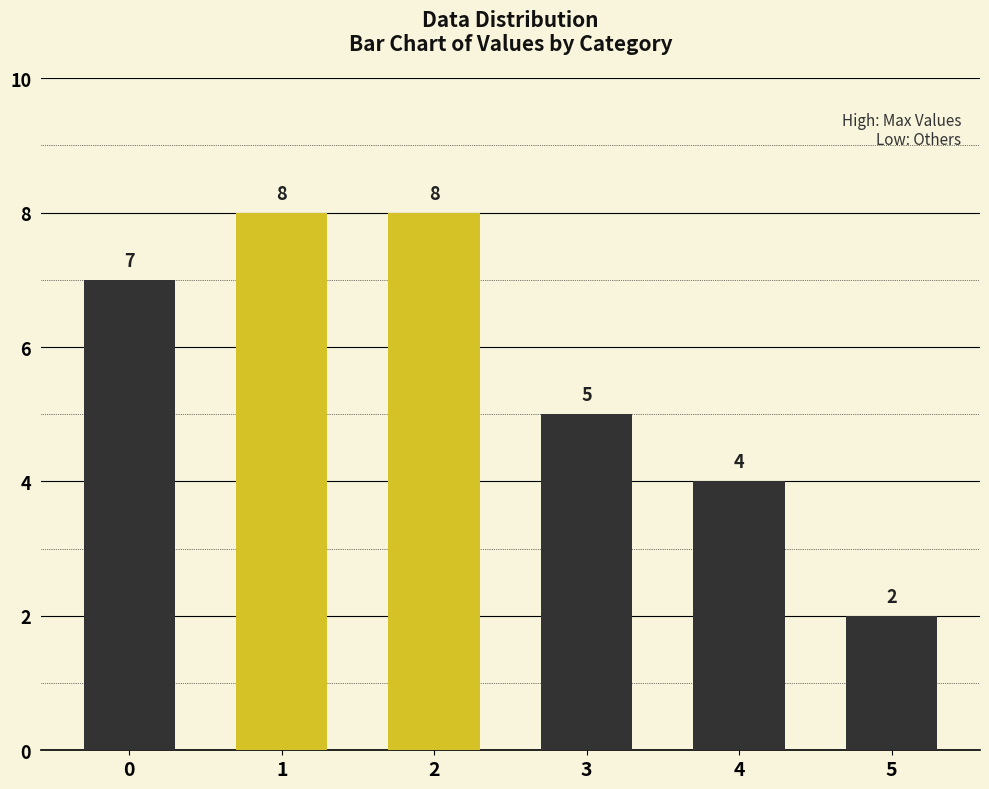

What is the value of the 5th bar from the left?

4